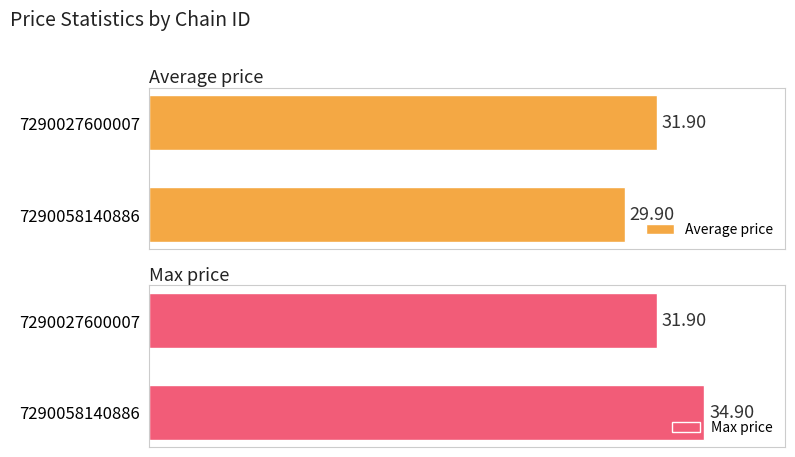

Is it true that Max price equals 31.9 at 7290027600007?

True